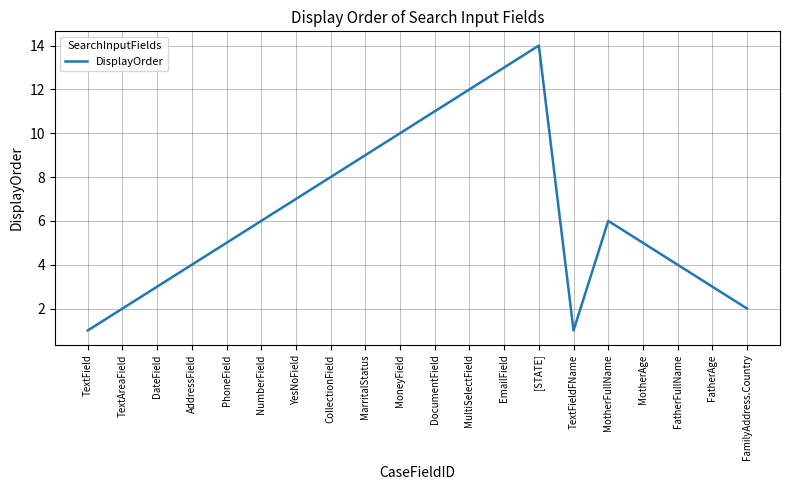

True or false: the data shows 6 at [STATE].

False